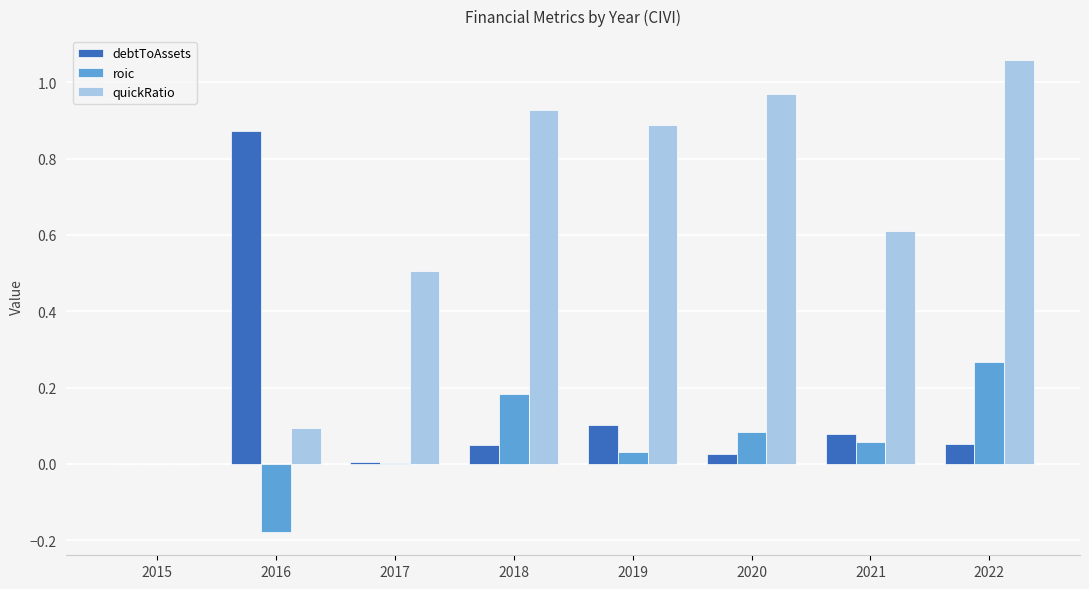

The value of quickRatio at 2015 is 0.4. True or false?

False